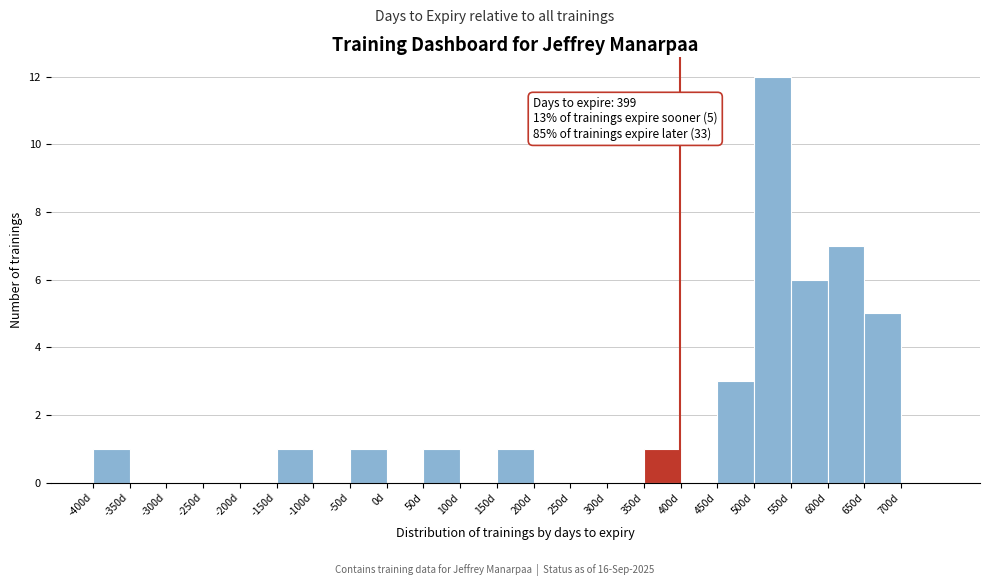

Over which range of the x-axis is the bar tallest?

500 to 550